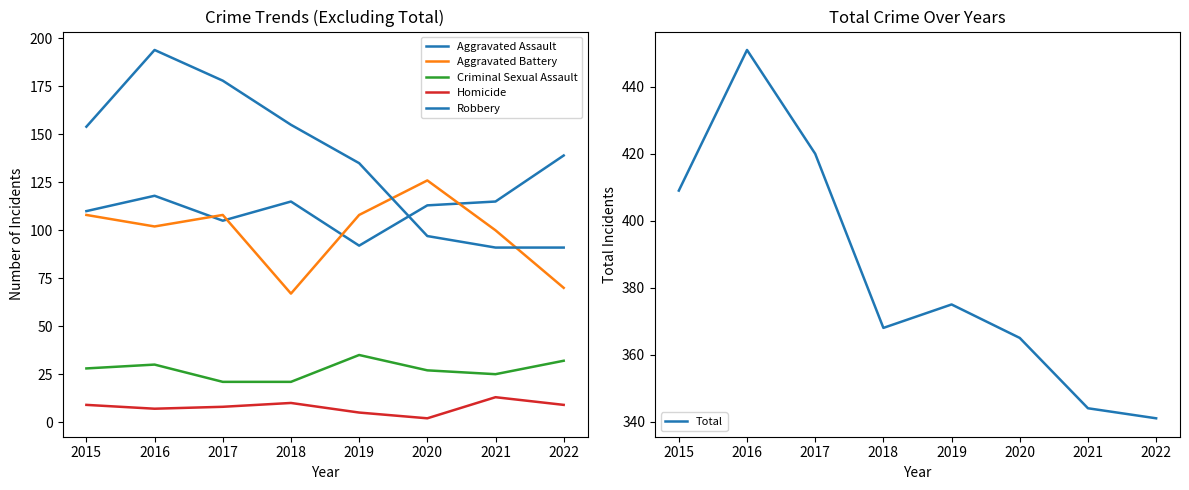

What is the lowest value of the Robbery series?

91